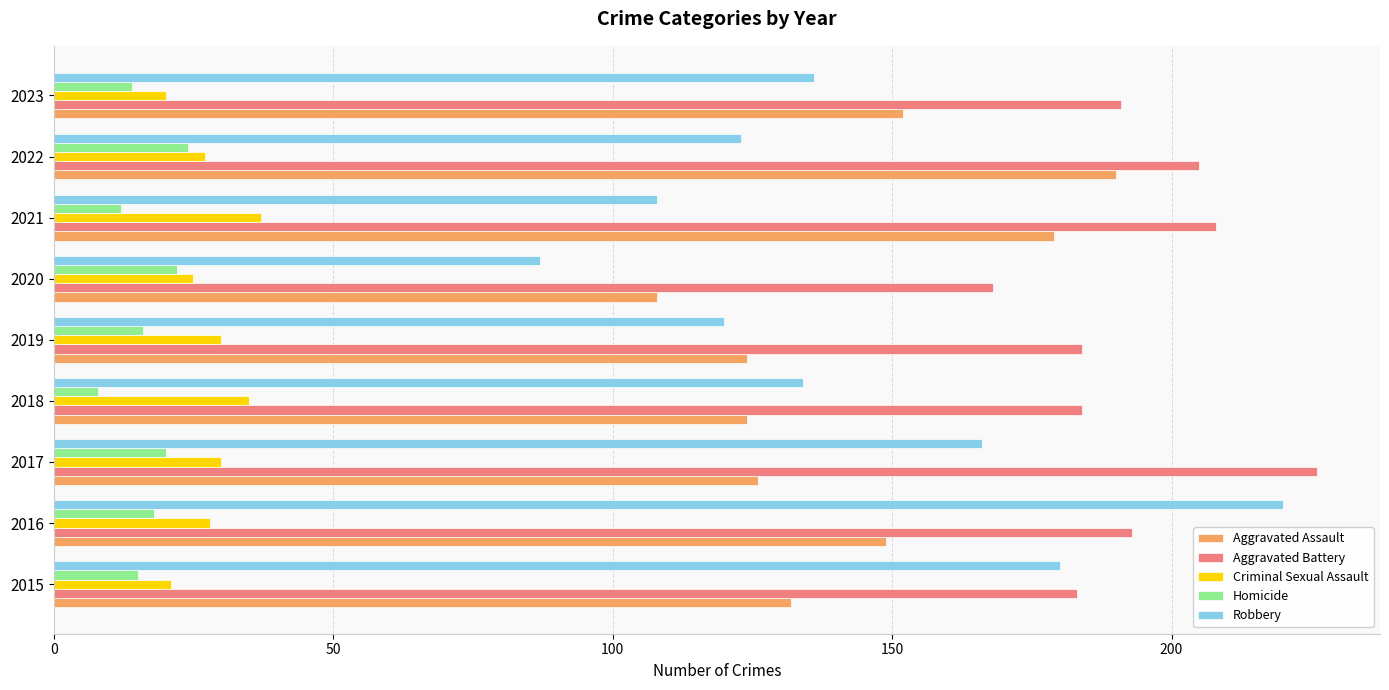

What is the smallest value displayed?

8